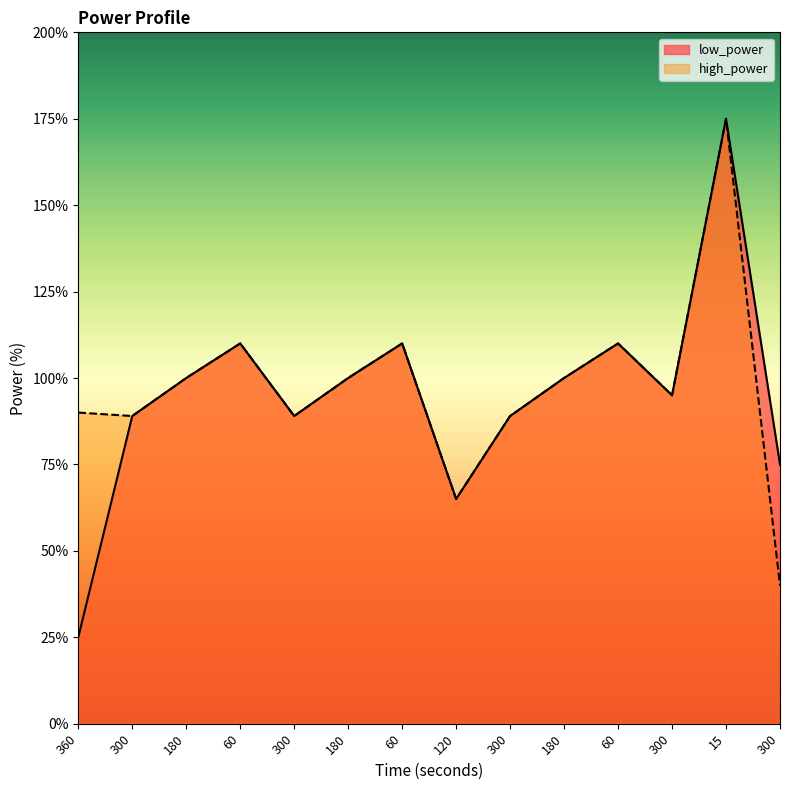

List the series in order of their overall mean, highest first.

high_power, low_power